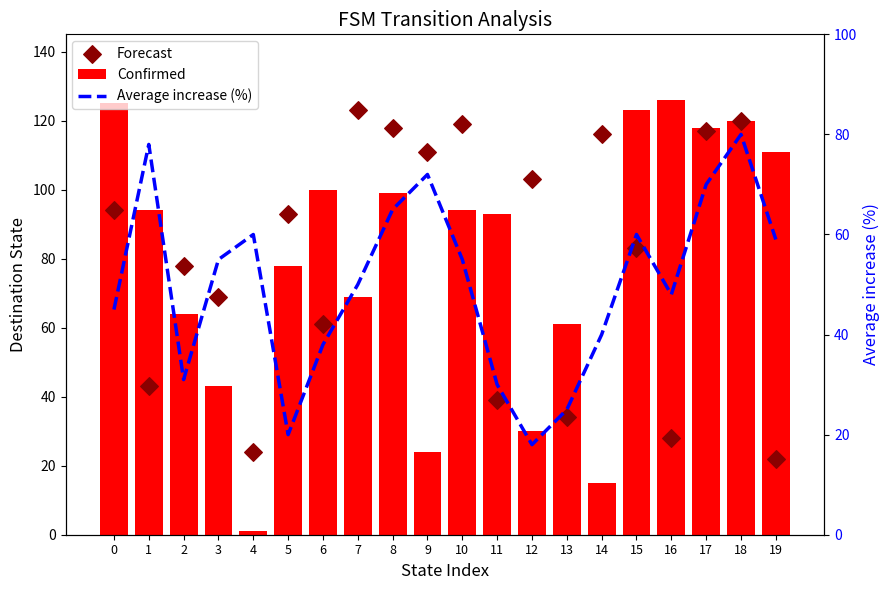

At which category is the sum across all series the highest?

18